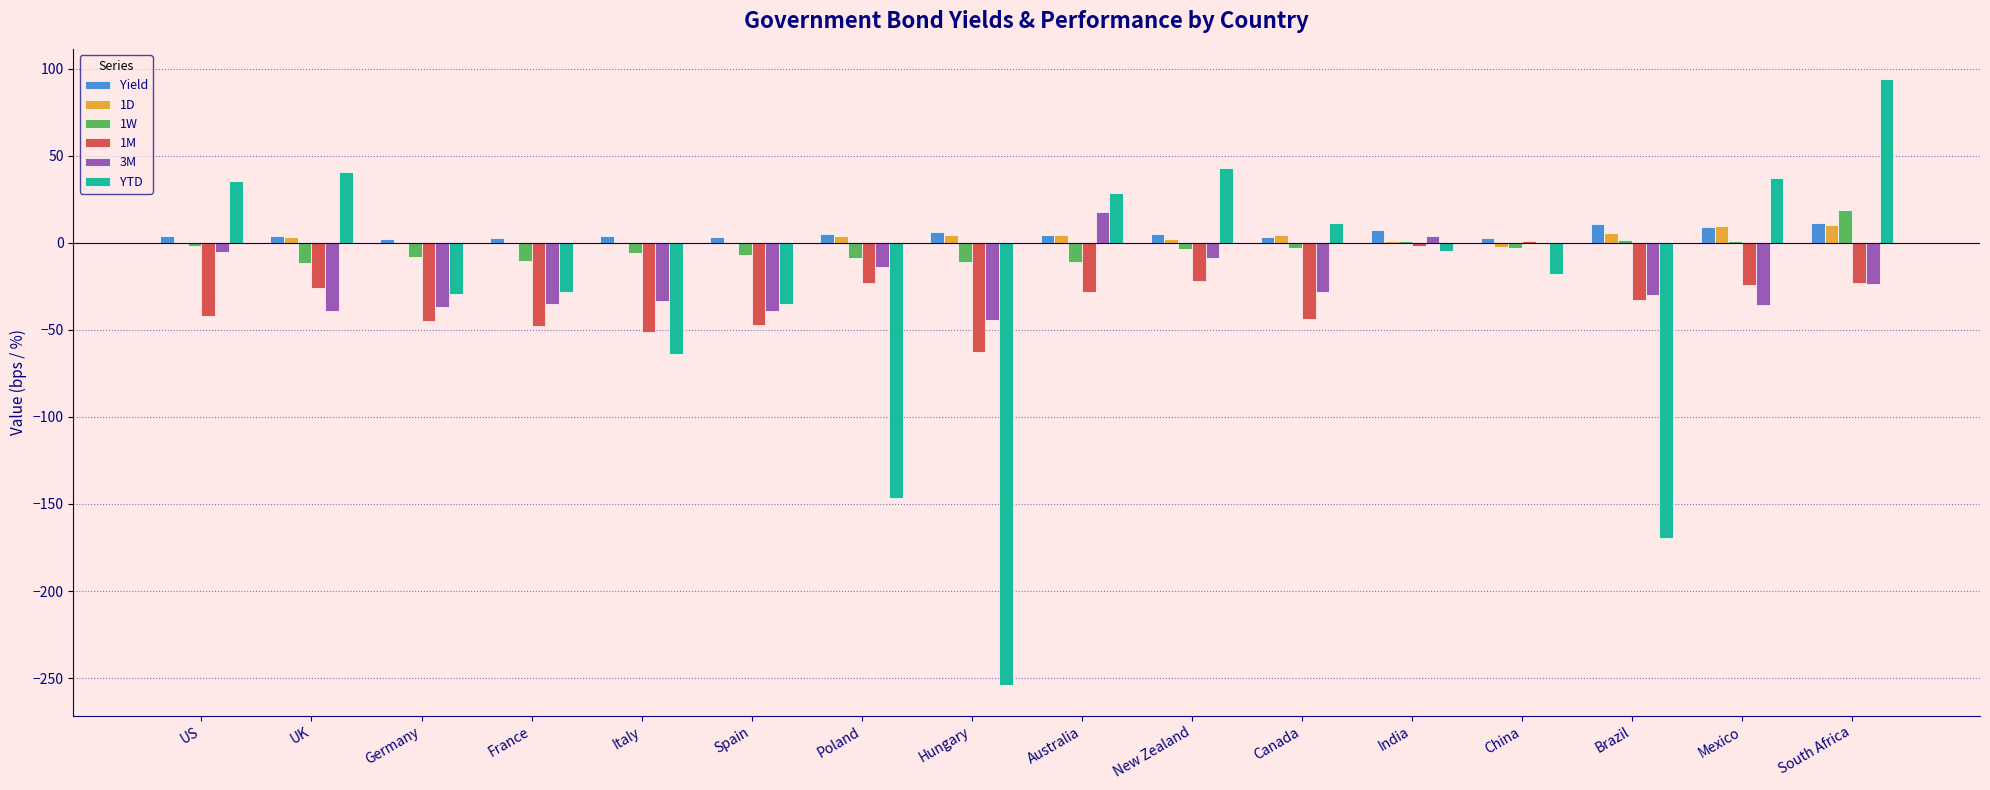

At which category is the sum across all series the highest?

South Africa